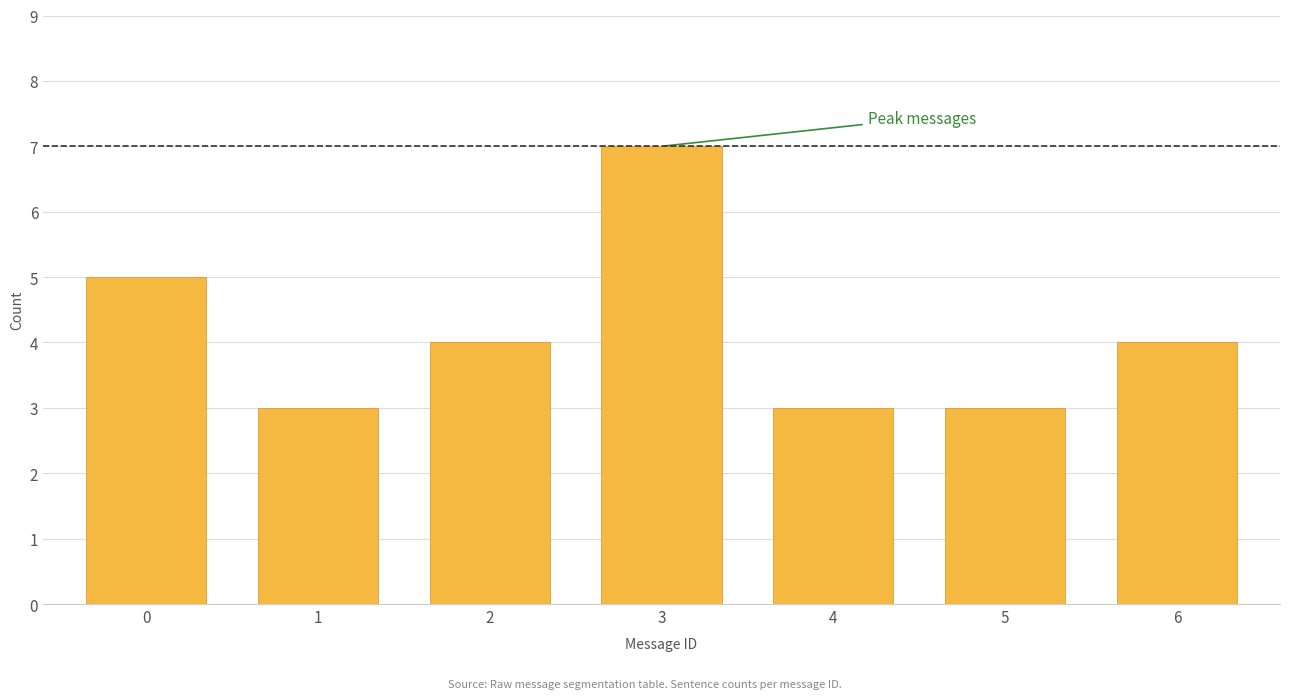

Reading right to left, extract all data points from this chart.

4	3	3	7	4	3	5